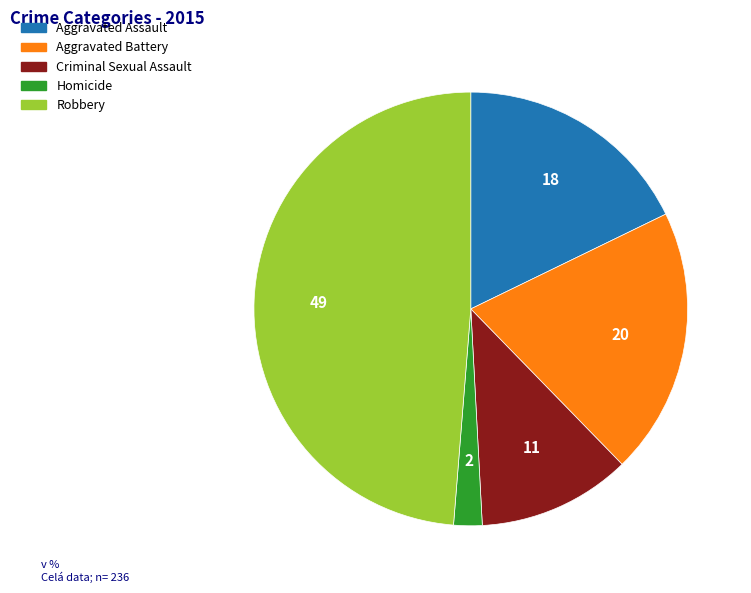

Combined, do Criminal Sexual Assault and Aggravated Assault account for over 50%?

No